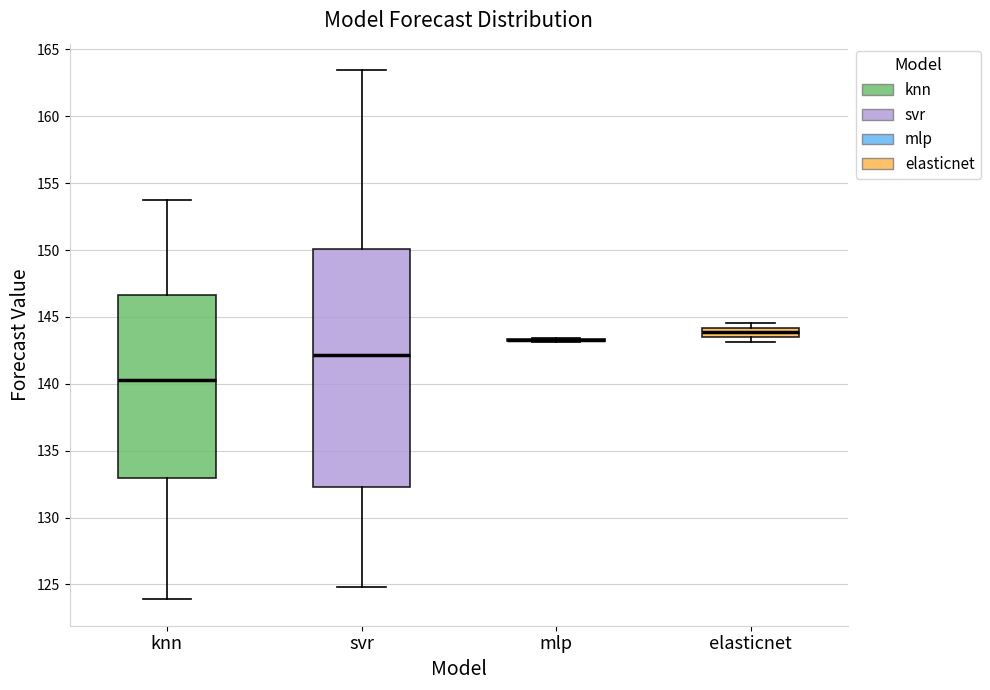

Where is the lower edge of the box for knn on the y-axis? The values are not printed on the chart, so give them approximately, as read against the axis.

133.0